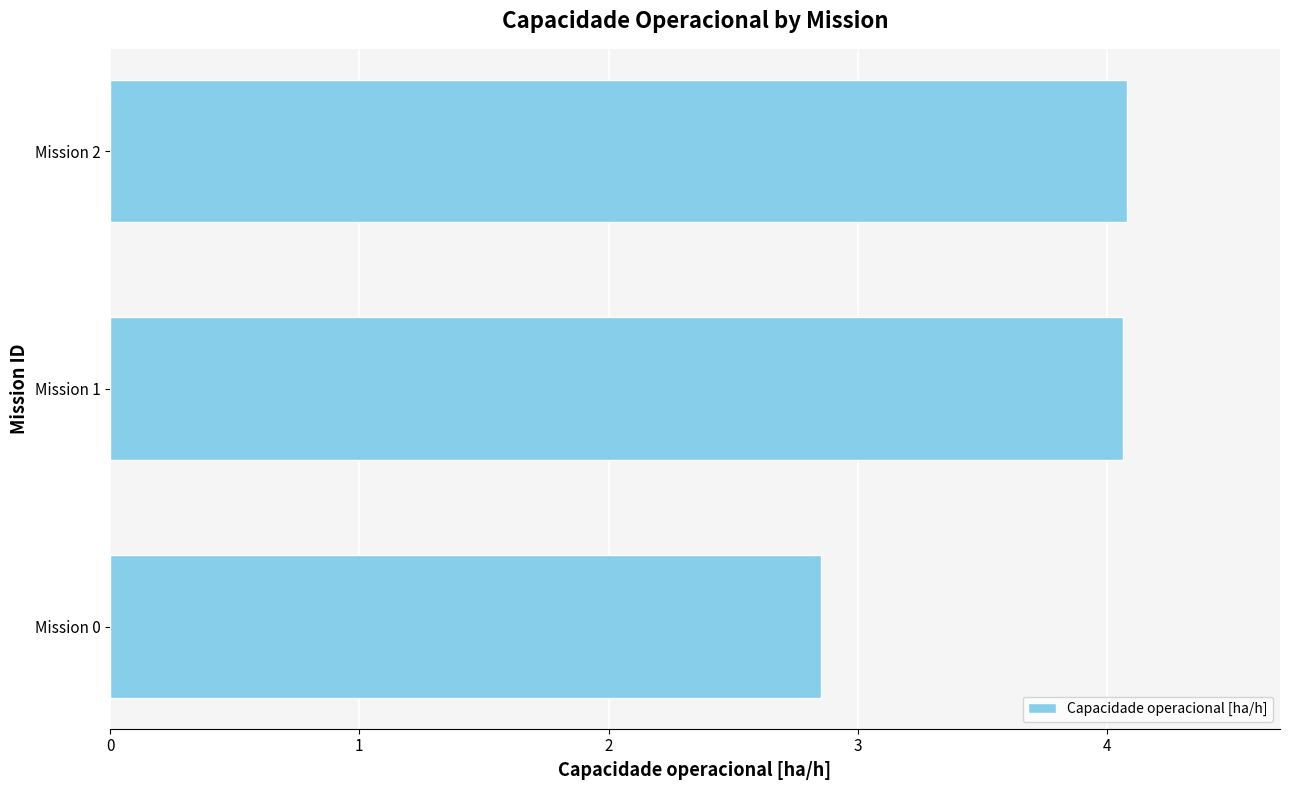

What is the greatest value displayed?

4.1